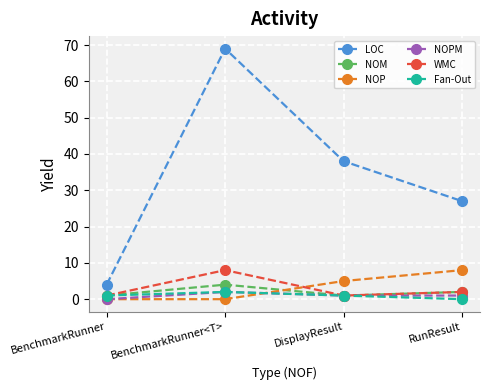

What is the spread (max minus min) of values at BenchmarkRunner<T>?

69